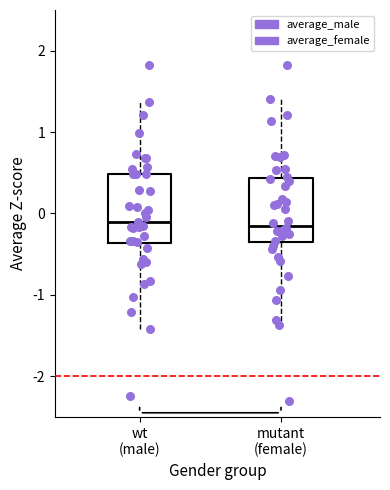

Reading left to right, read every box against the y-axis: the position of its median line, the range the box covers, and the ends of its whiskers. The values are not printed on the chart, so give them approximately, as read against the axis.

wt (male): median -0.1, box -0.4 to 0.5, whiskers -1.4 to 1.4
mutant (female): median -0.2, box -0.4 to 0.4, whiskers -1.4 to 1.4